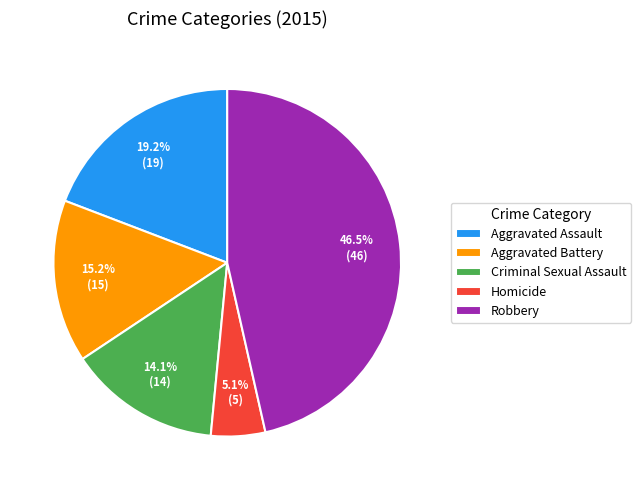

Count the number of slices in the pie.

5